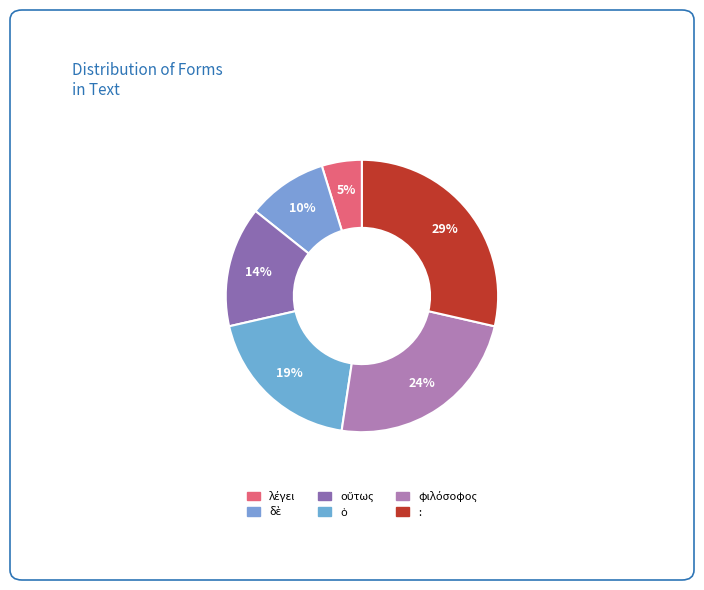

Which slice is the largest?

: